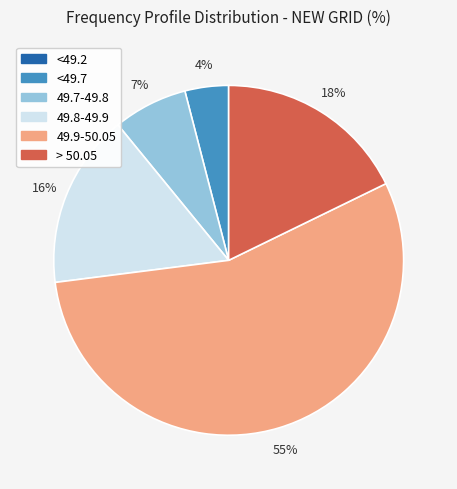

Is there any slice that represents more than half of the pie?

Yes